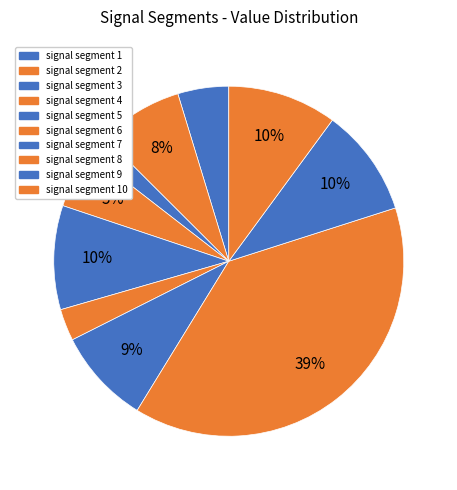

Count the number of slices in the pie.

10